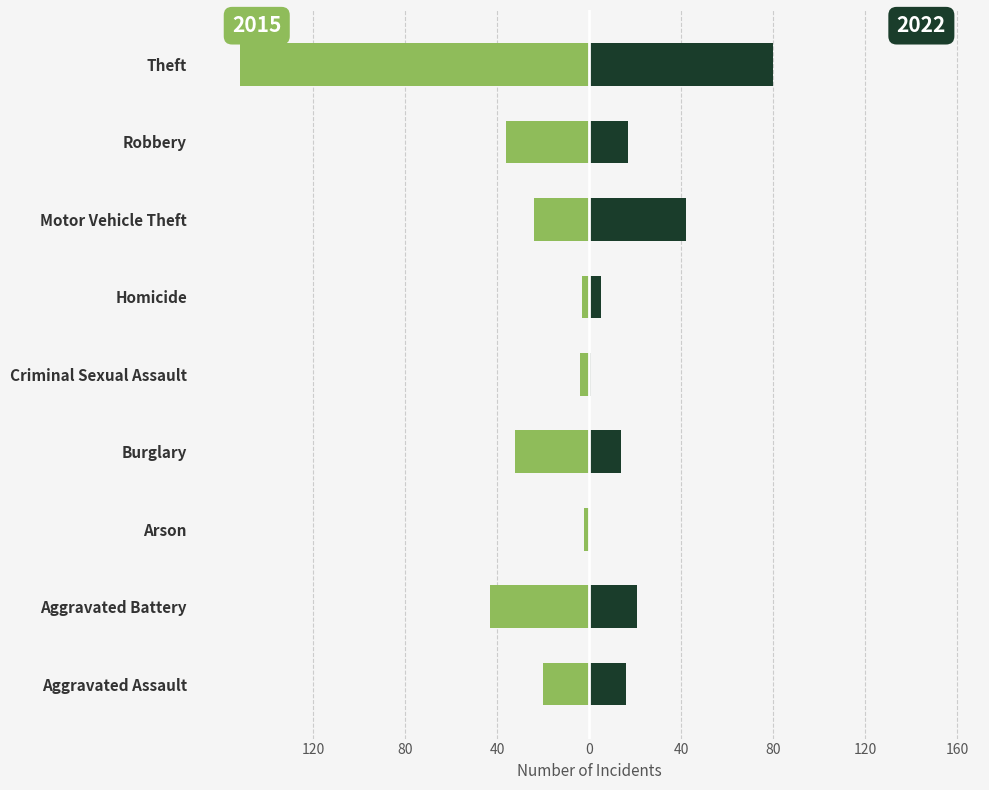

What is the difference between the maximum and second lowest values in the 2022 series?

79